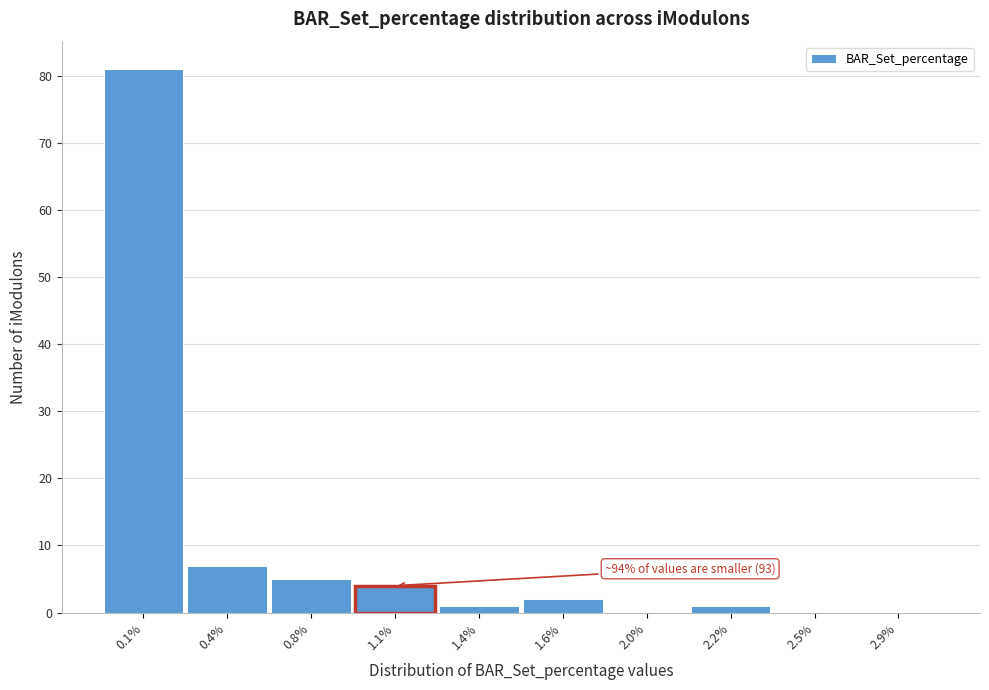

Reading right to left, list all the values displayed in this chart.

2.9%=0	2.5%=0	2.2%=1	2.0%=0	1.6%=2	1.4%=1	1.1%=4	0.8%=5	0.4%=7	0.1%=81